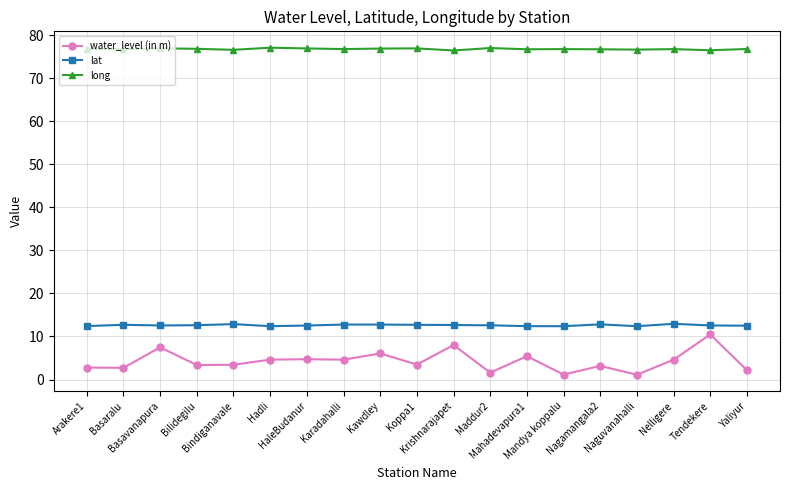

What is the average value of the lat series?

12.6